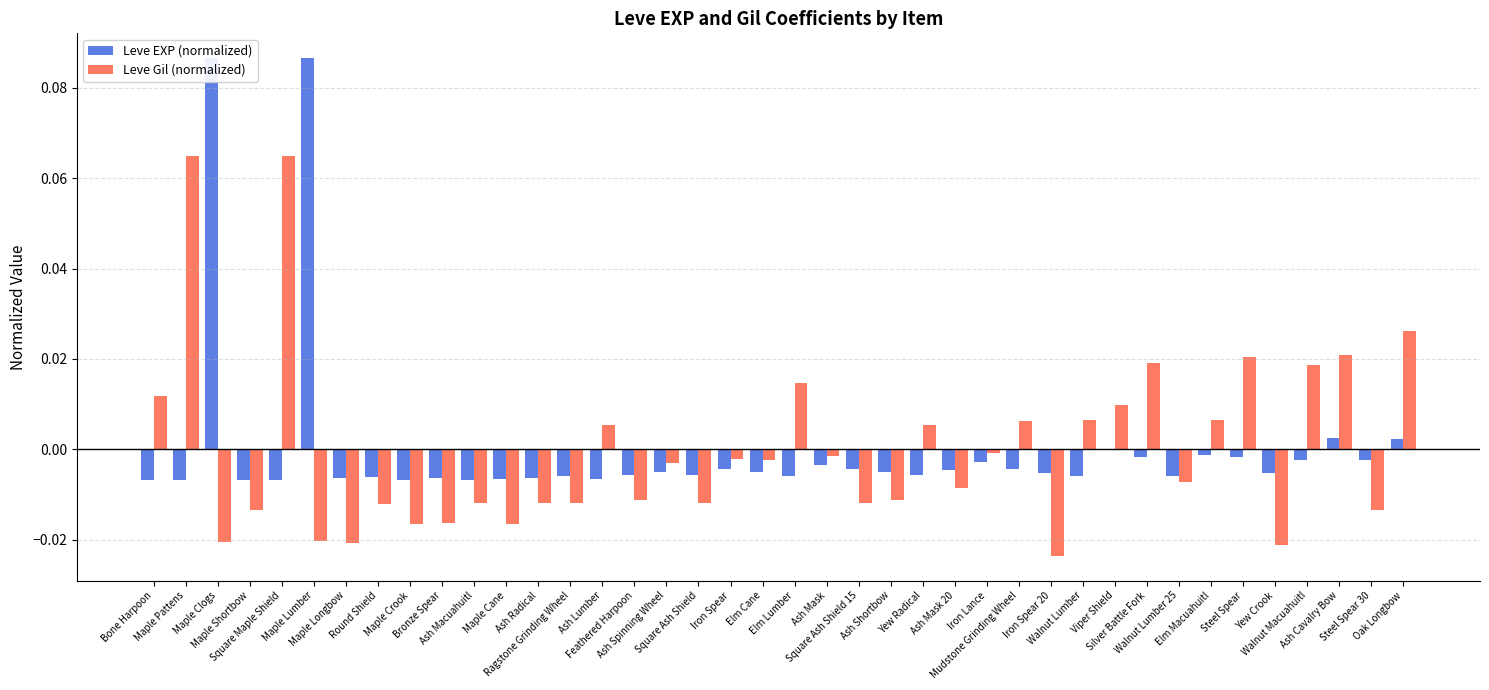

What is the label of the 26th bar from the right?

Ash Lumber